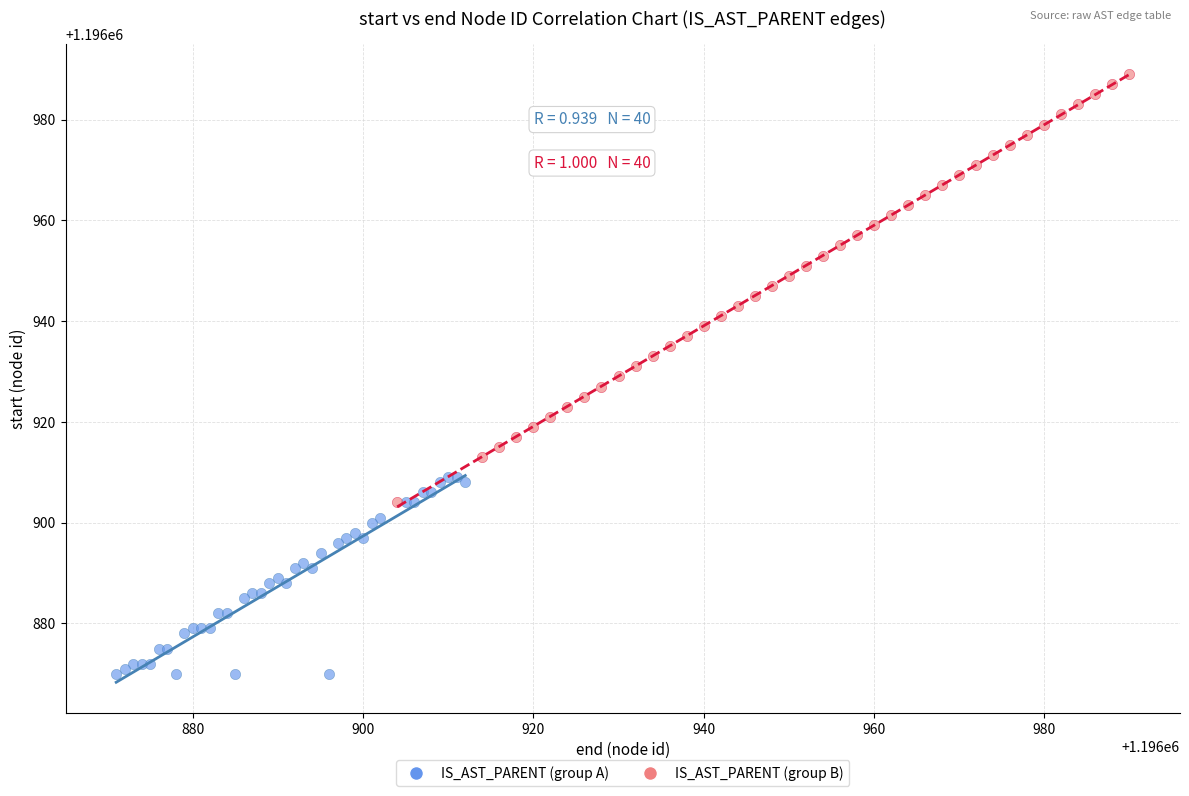

Which series reaches the maximum Y coordinate?

IS_AST_PARENT (group B)